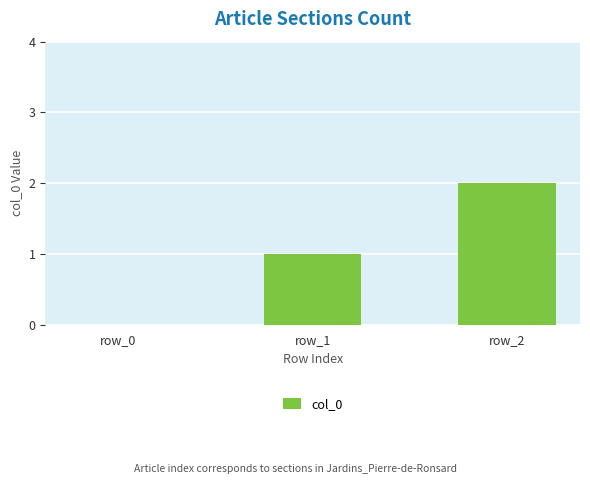

What is the sum of all values?

3